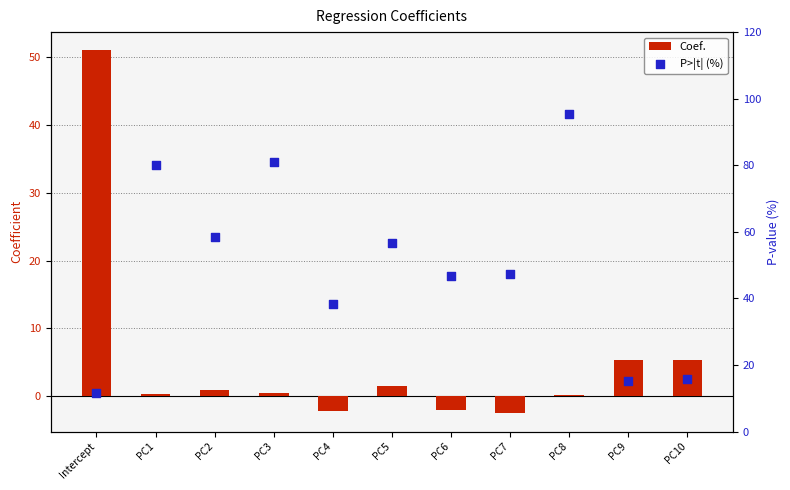

What is the total value across all series at PC4?

36.2